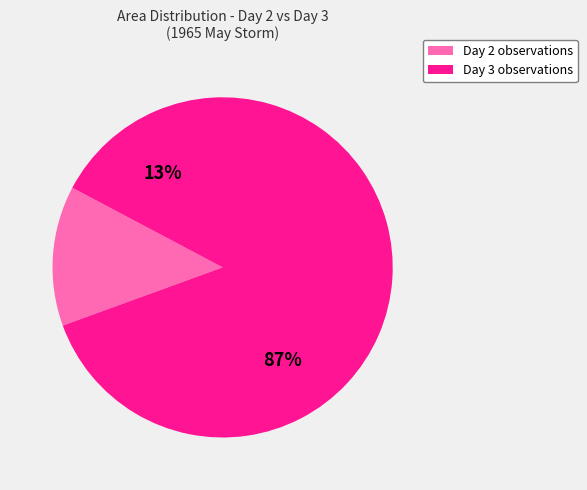

Is 2 the majority of the pie?

No